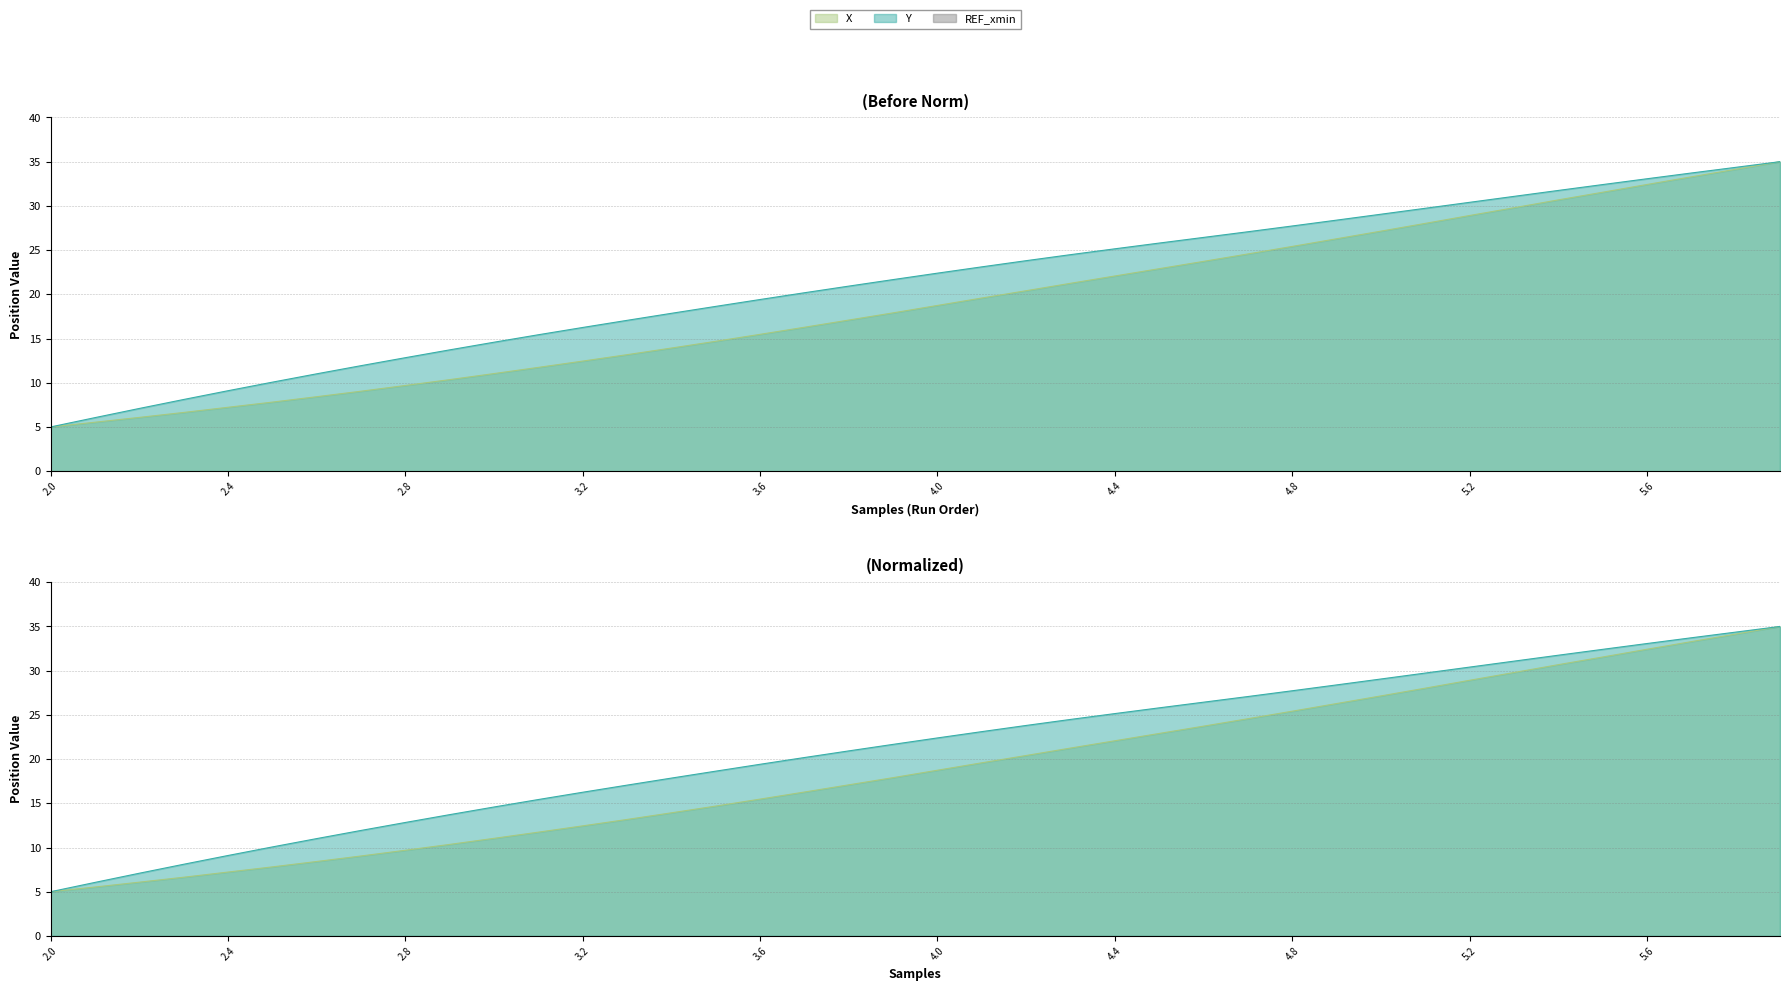

Is it true that Y equals 32.4 at 5.5?

True